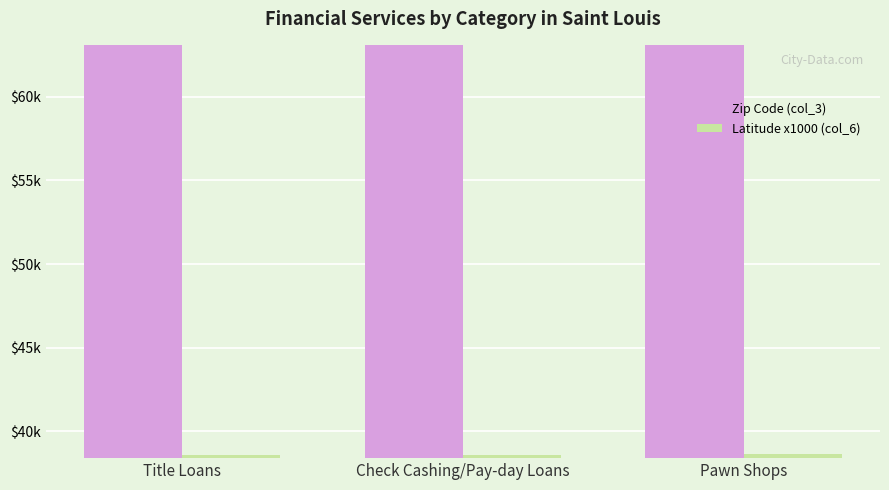

Are the bars horizontal?

No